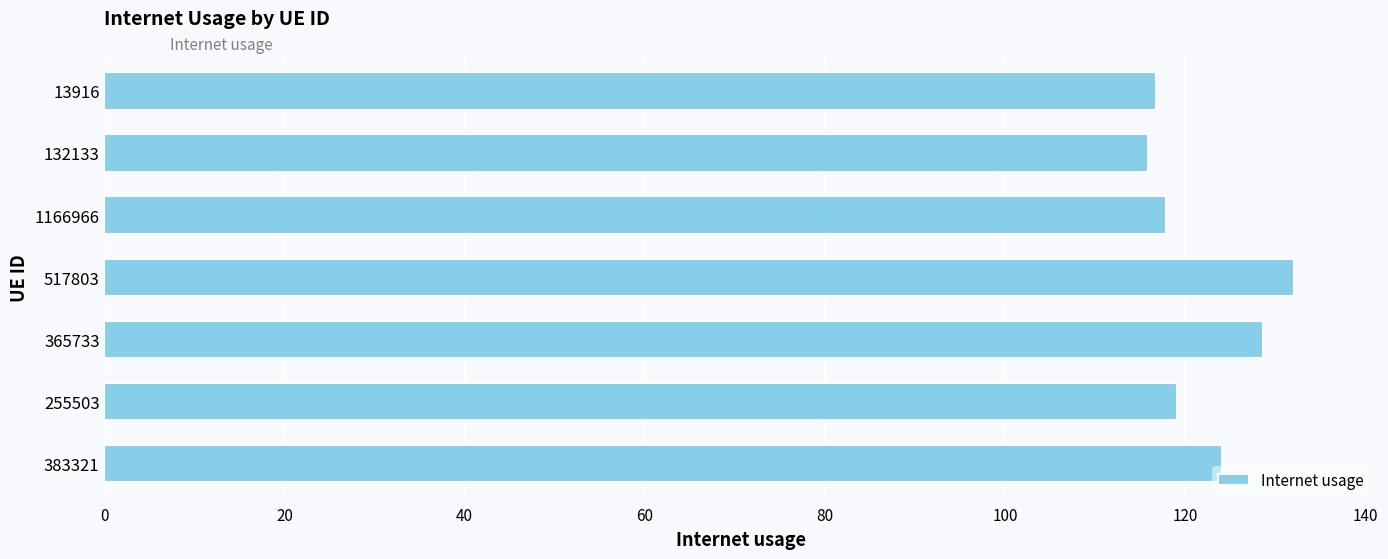

Read the value at 13916.

116.7